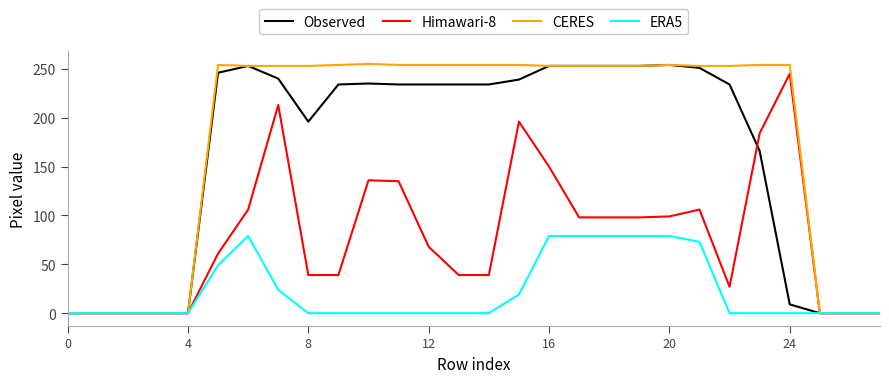

Which series has the largest total across all categories?

CERES